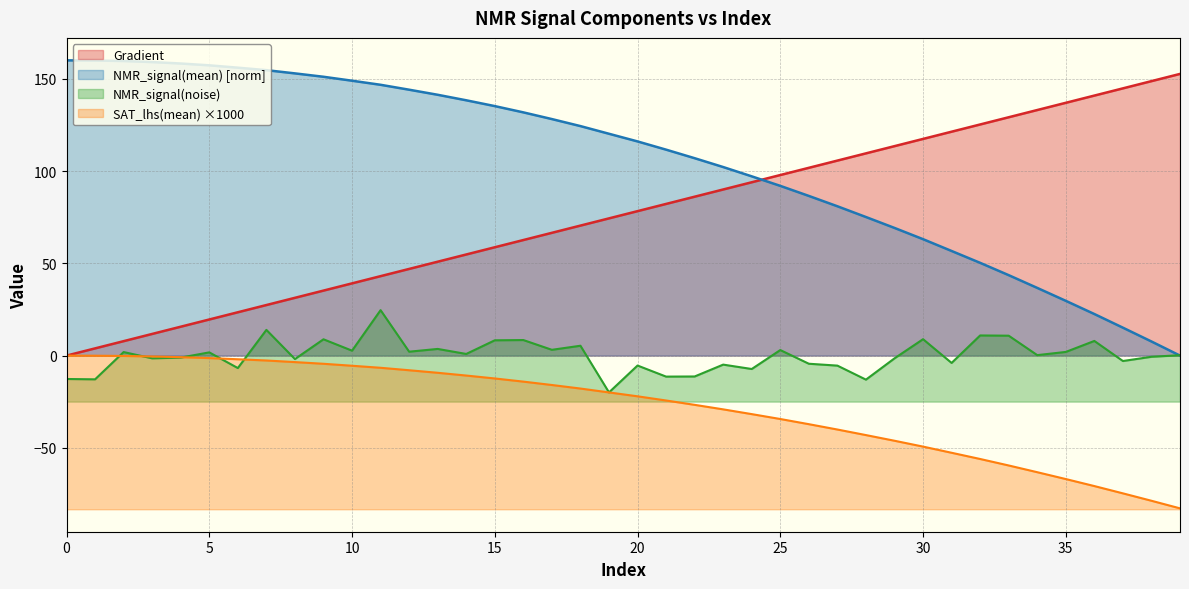

At 35, list the series in order from largest to smallest.

Gradient, NMR_signal(mean)_norm, NMR_signal(noise), SAT_lhs(mean)